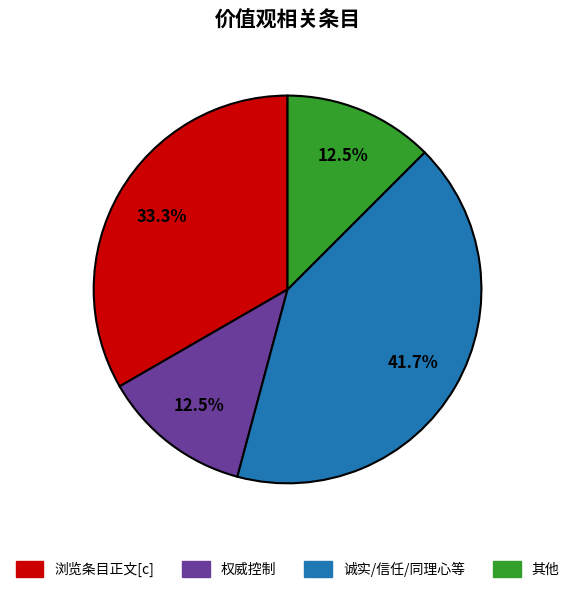

Which category has the biggest portion of the pie?

诚实/信任/同理心等